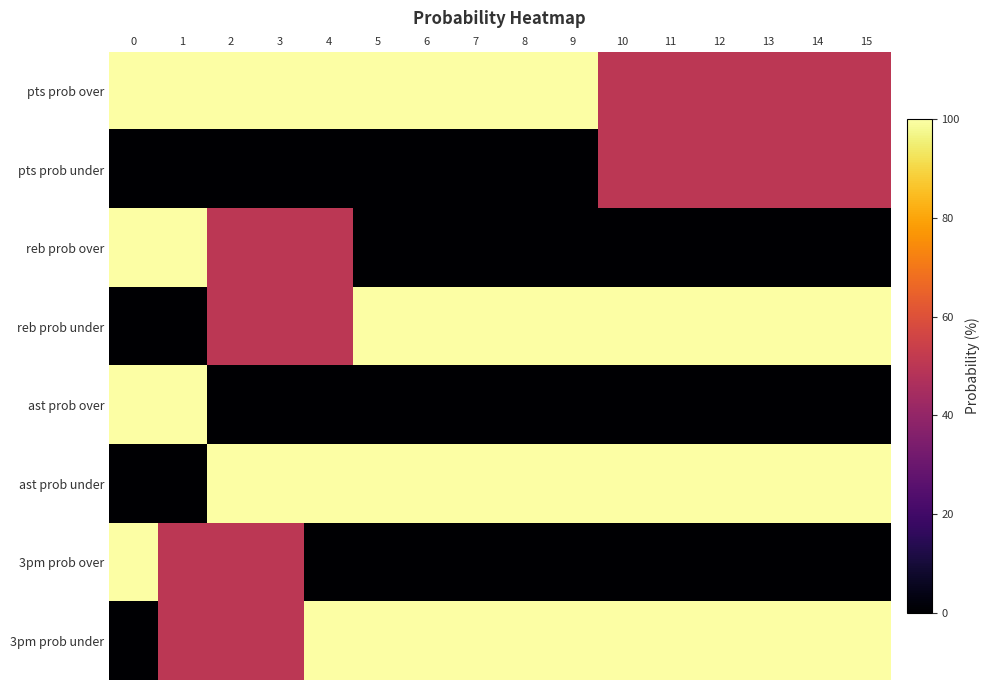

Reading right to left, what are all the values shown in this chart?

pts prob over: 15=50	14=50	13=50	12=50	11=50	10=50	9=100	8=100	7=100	6=100	5=100	4=100	3=100	2=100	1=100	0=100
pts prob under: 15=50	14=50	13=50	12=50	11=50	10=50	9=0	8=0	7=0	6=0	5=0	4=0	3=0	2=0	1=0	0=0
reb prob over: 15=0	14=0	13=0	12=0	11=0	10=0	9=0	8=0	7=0	6=0	5=0	4=50	3=50	2=50	1=100	0=100
reb prob under: 15=100	14=100	13=100	12=100	11=100	10=100	9=100	8=100	7=100	6=100	5=100	4=50	3=50	2=50	1=0	0=0
ast prob over: 15=0	14=0	13=0	12=0	11=0	10=0	9=0	8=0	7=0	6=0	5=0	4=0	3=0	2=0	1=100	0=100
ast prob under: 15=100	14=100	13=100	12=100	11=100	10=100	9=100	8=100	7=100	6=100	5=100	4=100	3=100	2=100	1=0	0=0
3pm prob over: 15=0	14=0	13=0	12=0	11=0	10=0	9=0	8=0	7=0	6=0	5=0	4=0	3=50	2=50	1=50	0=100
3pm prob under: 15=100	14=100	13=100	12=100	11=100	10=100	9=100	8=100	7=100	6=100	5=100	4=100	3=50	2=50	1=50	0=0